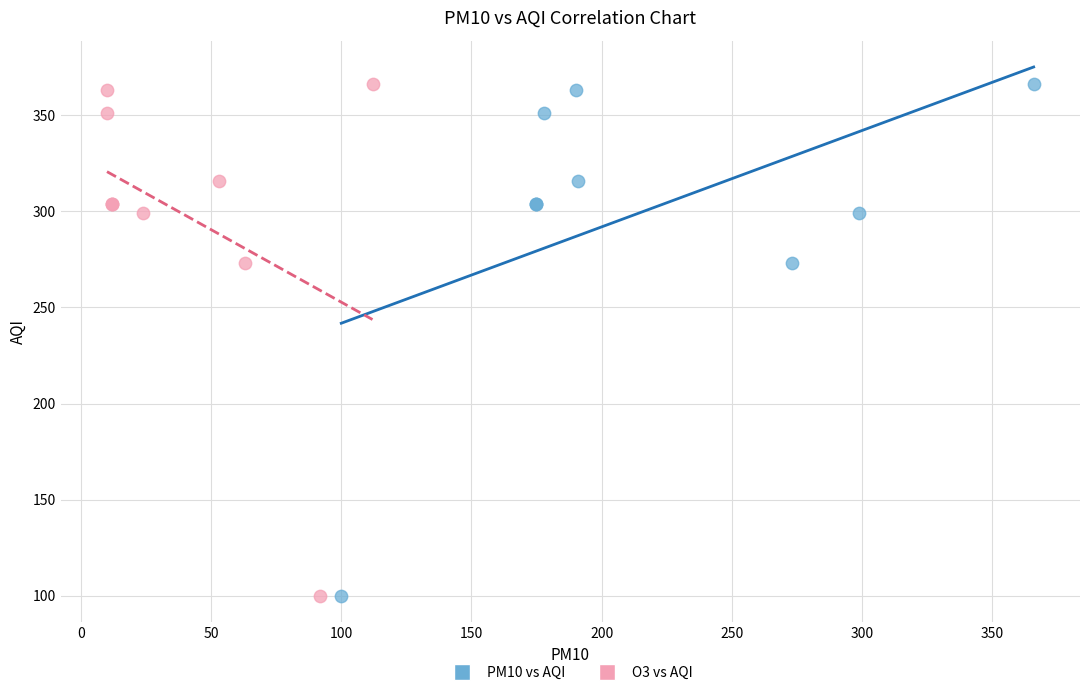

What are all the series names shown in the legend?

PM10 vs AQI, O3 vs AQI